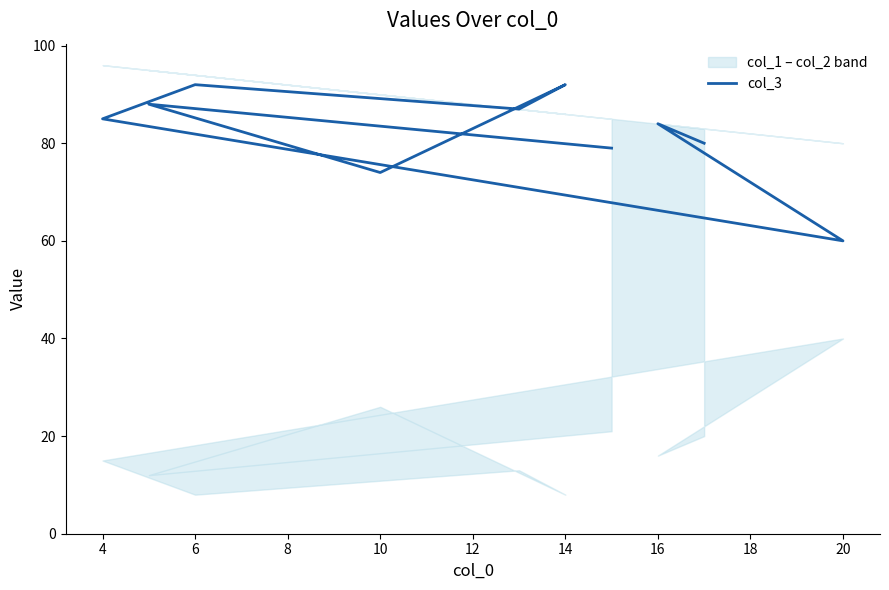

How many lines are shown in the chart?

1